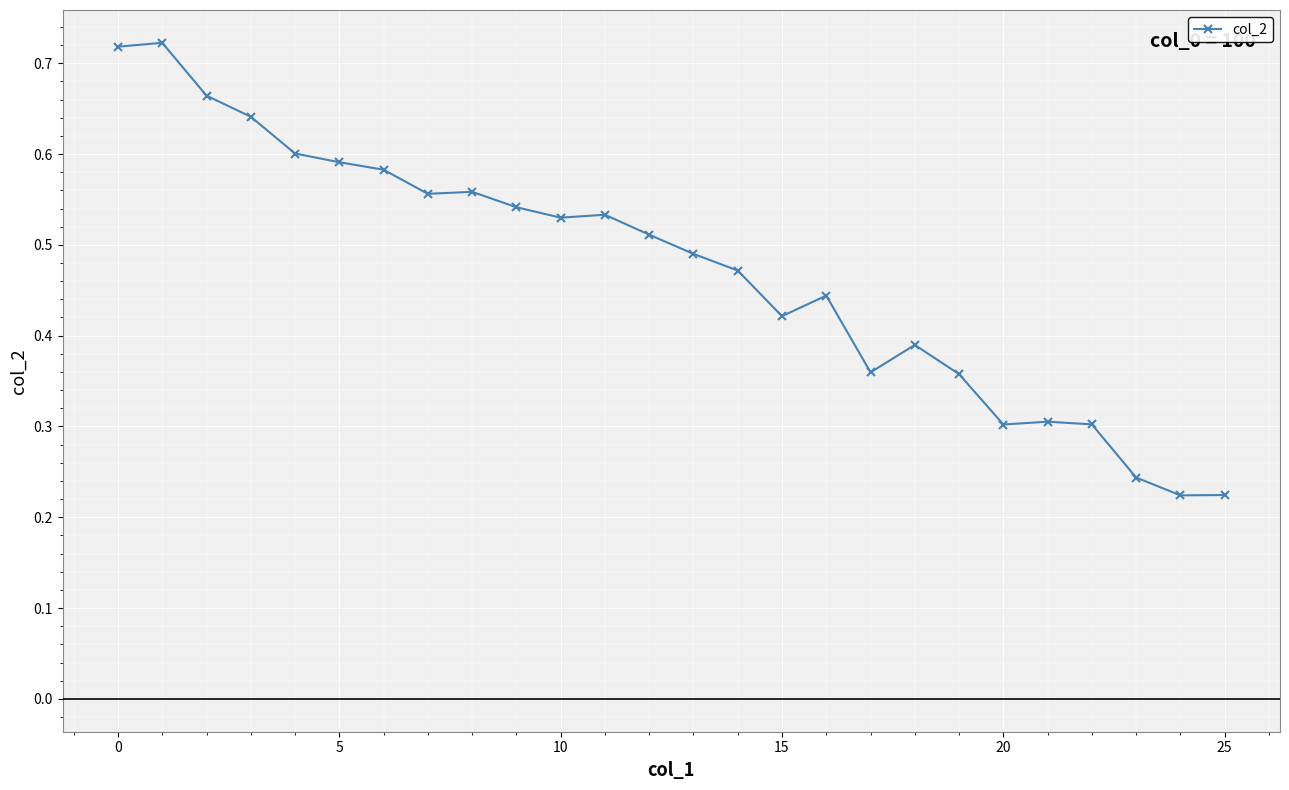

Count the values in the range 0 to 1.

26